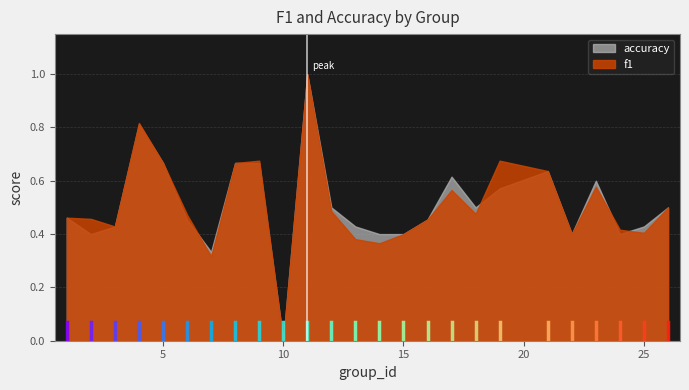

How many data points in accuracy are above 0?

24